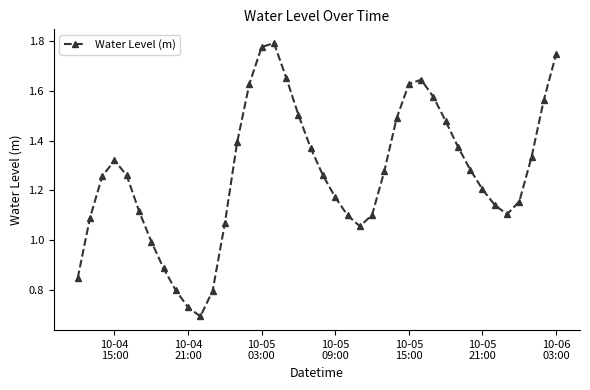

What is the sum of all values?

50.7